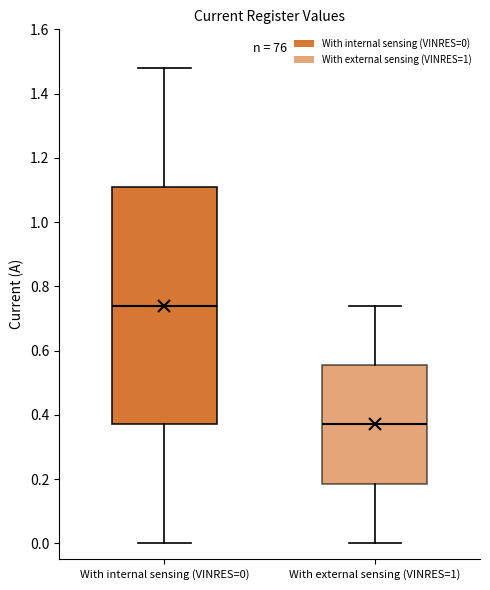

Where does the upper whisker of the box for With internal sensing (VINRES=0) end on the y-axis? The values are not printed on the chart, so give them approximately, as read against the axis.

1.48